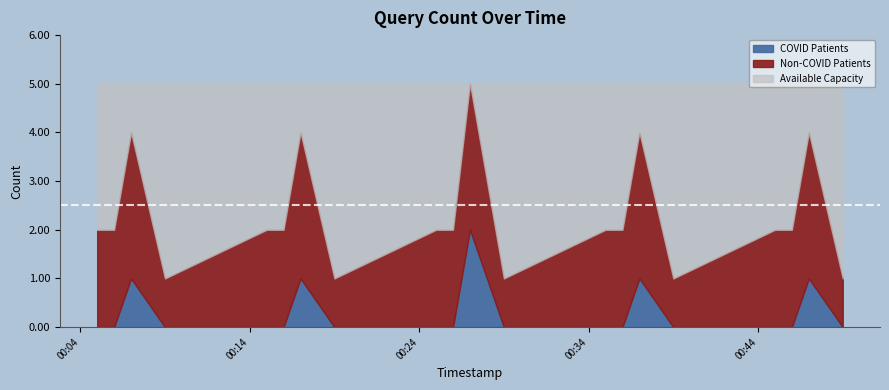

Rank the categories by value from lowest to highest.

2019-12-17 00:09:00, 2019-12-17 00:19:00, 2019-12-17 00:29:00, 2019-12-17 00:39:00, 2019-12-17 00:49:00, 2019-12-17 00:05:00, 2019-12-17 00:06:00, 2019-12-17 00:15:00, 2019-12-17 00:16:00, 2019-12-17 00:25:00, 2019-12-17 00:26:00, 2019-12-17 00:35:00, 2019-12-17 00:36:00, 2019-12-17 00:45:00, 2019-12-17 00:46:00, 2019-12-17 00:07:00, 2019-12-17 00:17:00, 2019-12-17 00:37:00, 2019-12-17 00:47:00, 2019-12-17 00:27:00